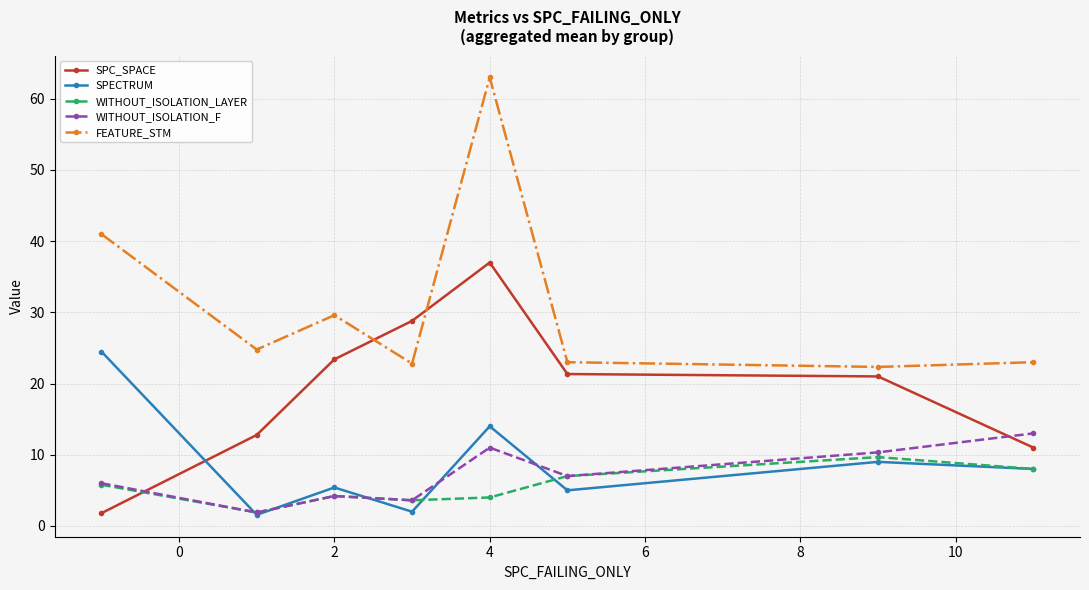

True or false: WITHOUT_ISOLATION_LAYER has more than 2 points higher than both neighbors.

False